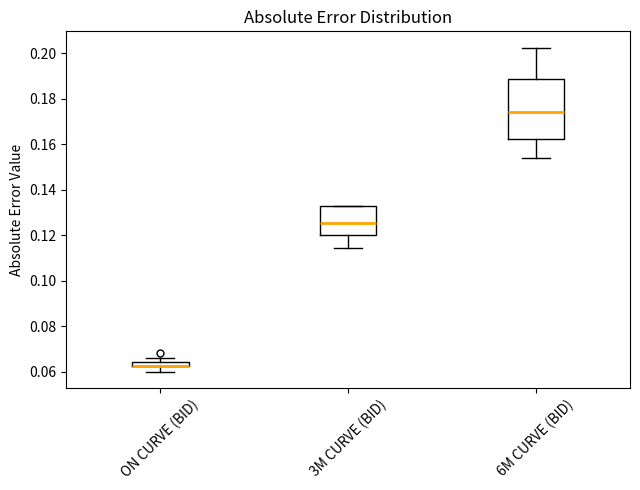

Which box is the tallest, from its lower edge to its upper edge?

6M CURVE (BID)